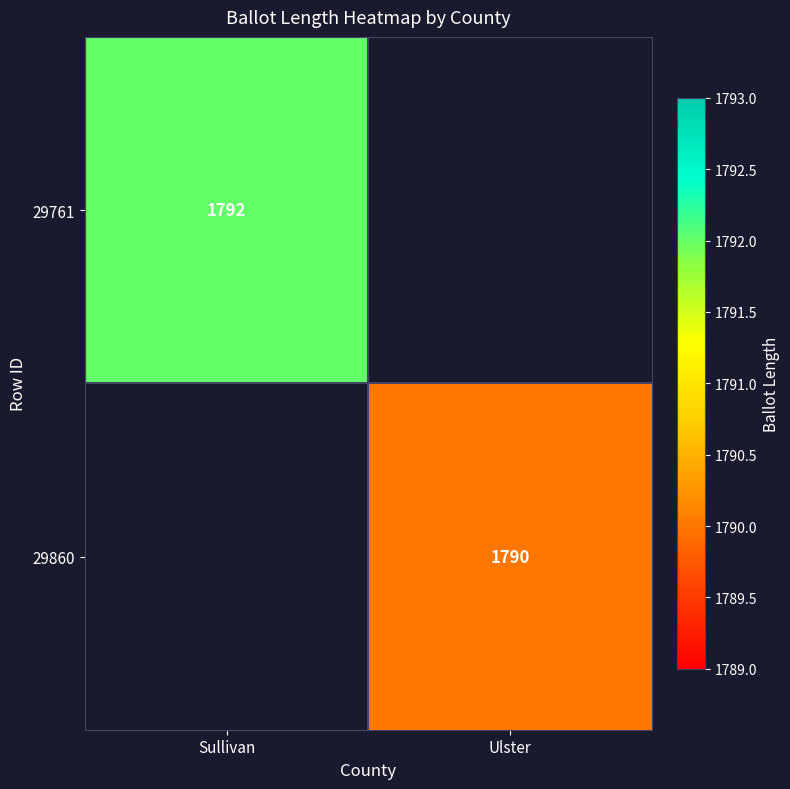

True or false: 29761 has a value of 2906 at Sullivan.

False